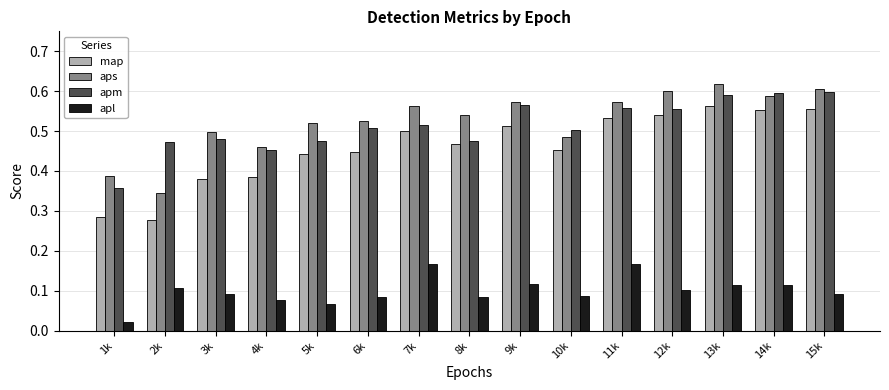

The apm series shows 0.7 at 3k. True or false?

False